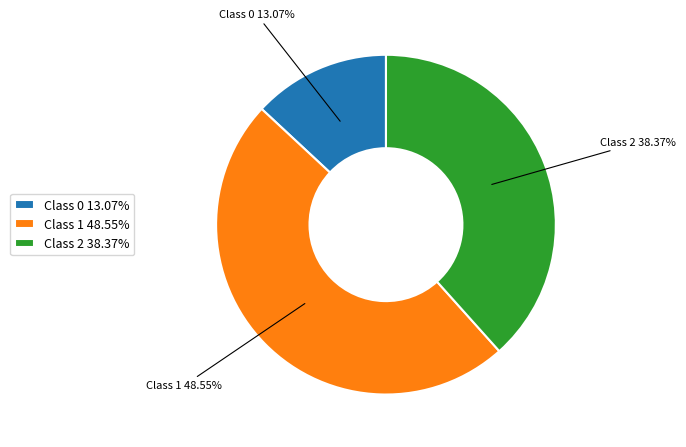

Does any single category account for the majority?

No